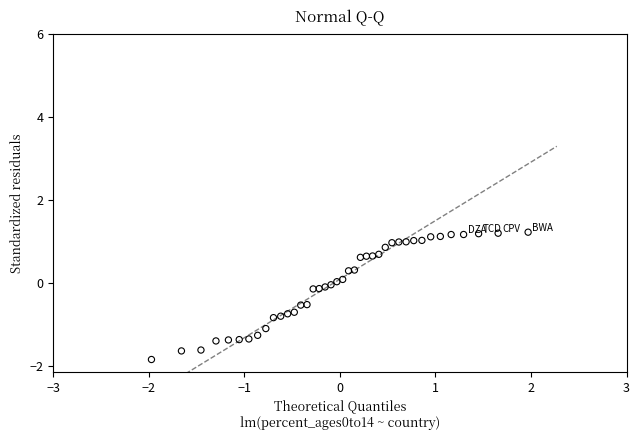

What is the range of X values (max minus min)?

3.9